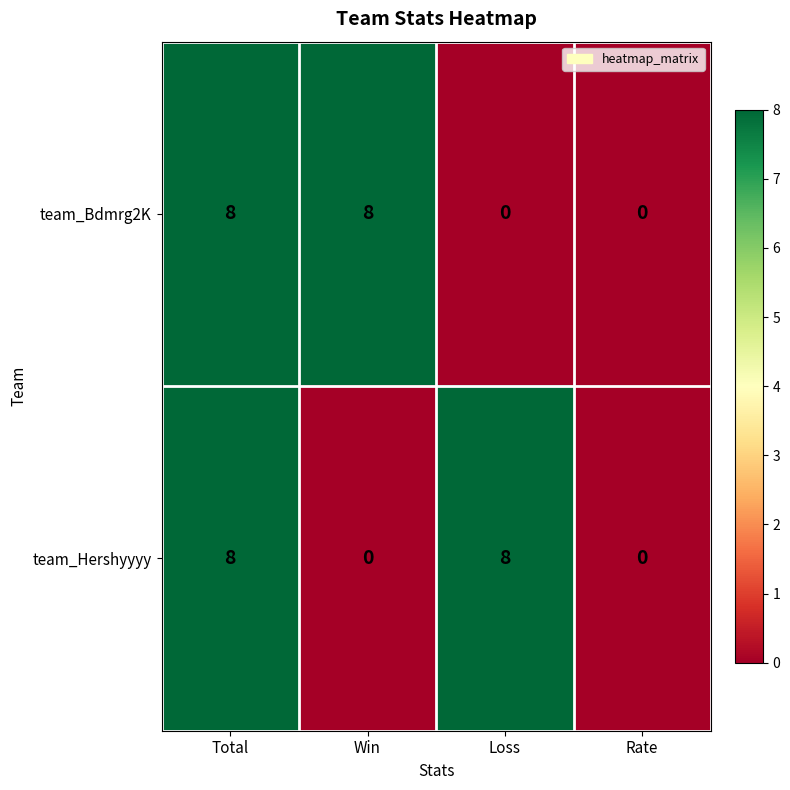

Between Total and Loss, which series saw the biggest shift?

team_Bdmrg2K